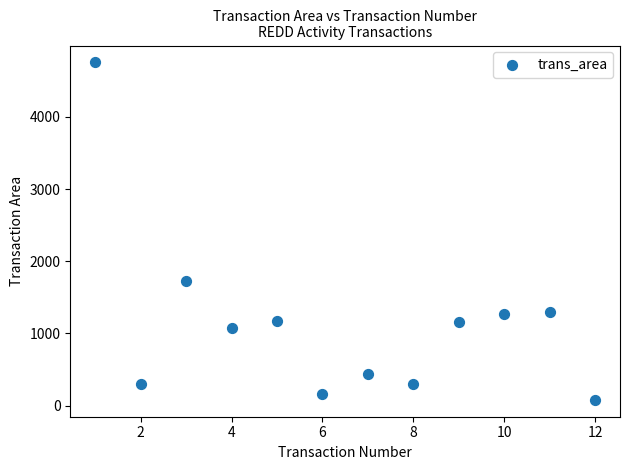

What is the range of Y values (max minus min)?

4675.9